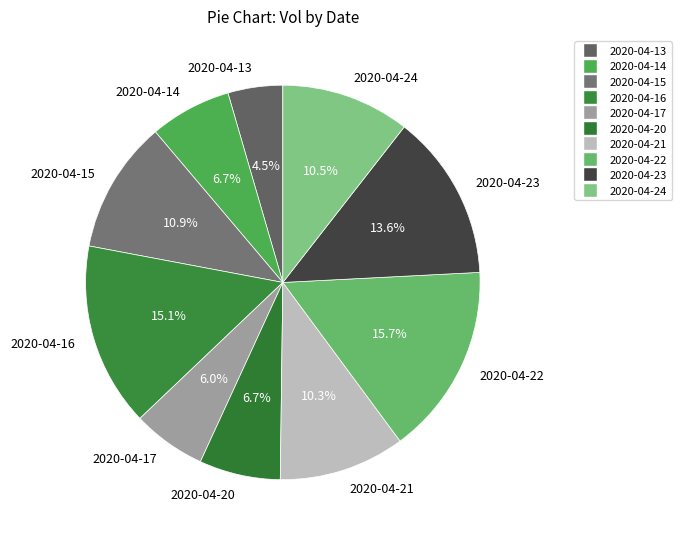

To the nearest percent, what is the combined percentage of 2020-04-23 and 2020-04-13?

18%